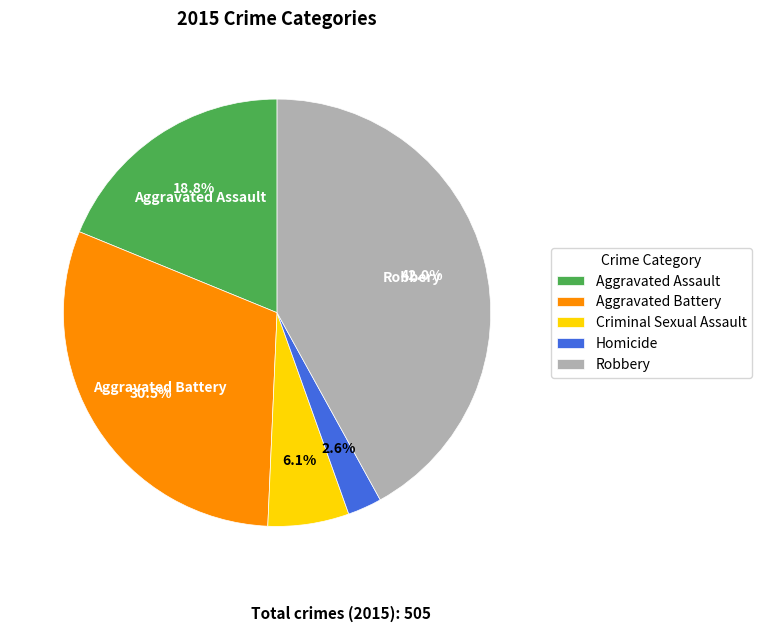

To the nearest percent, what is the combined percentage of Criminal Sexual Assault and Homicide?

9%